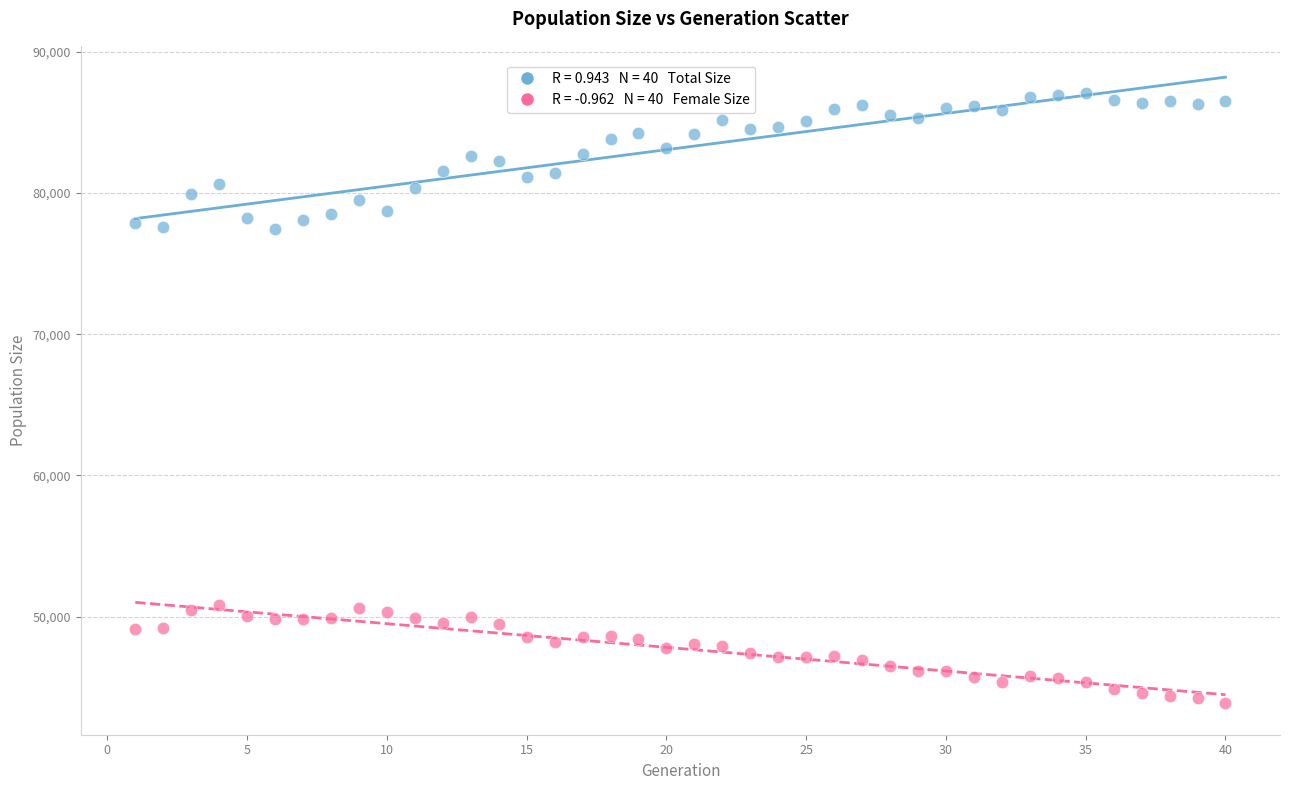

Across all data points, what is the range of X values (max minus min)?

39